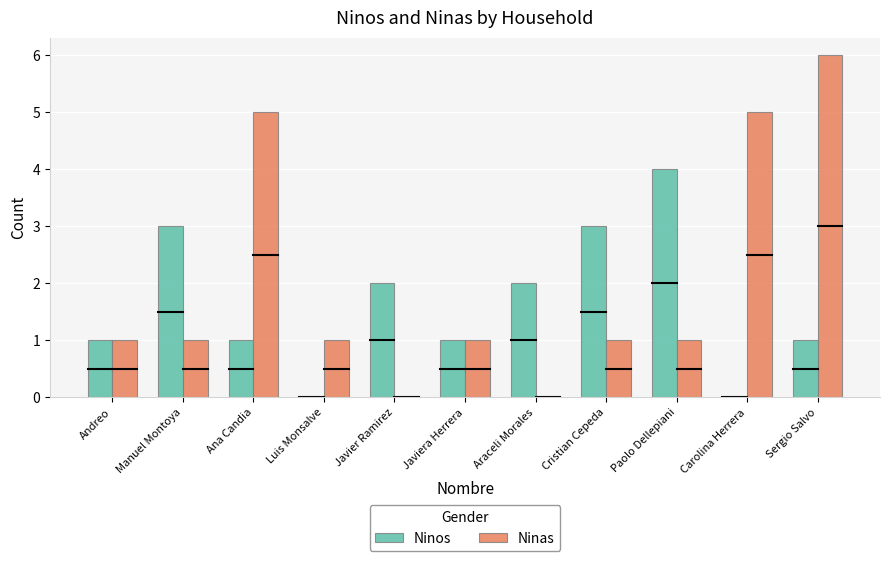

What is the maximum value shown in the chart?

6